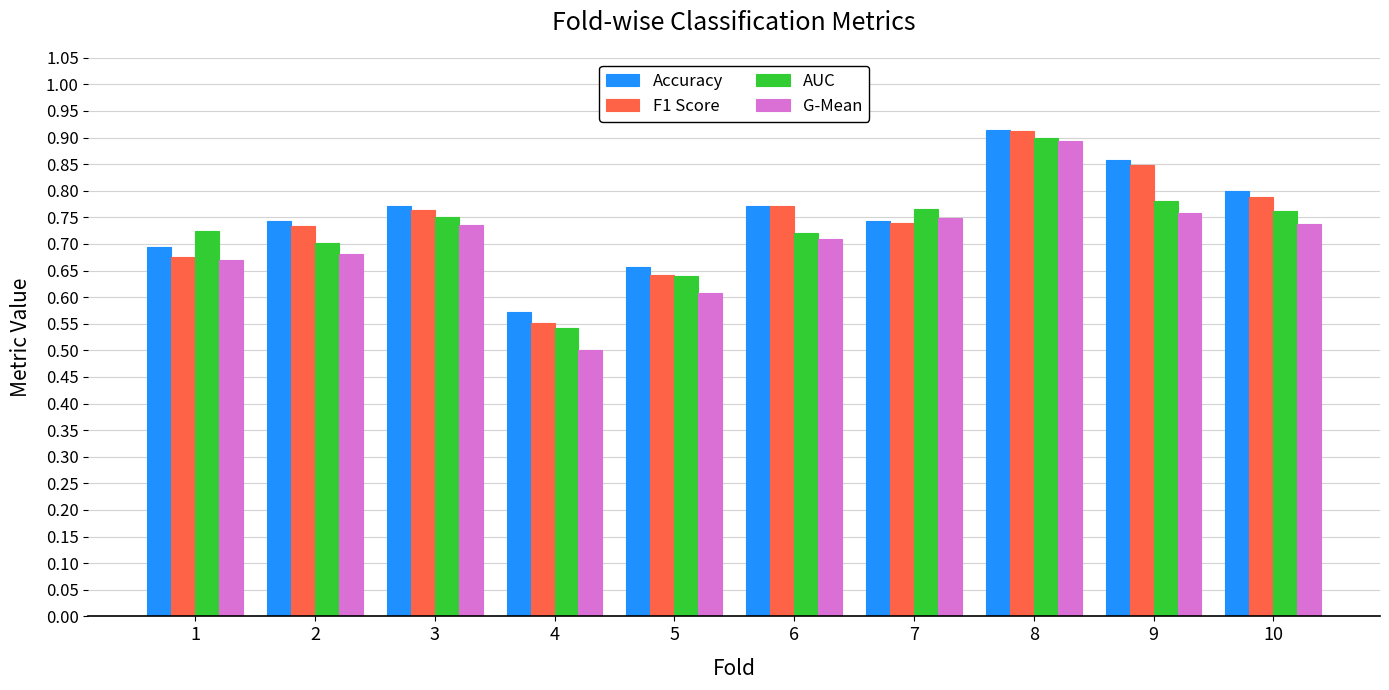

At which category does the chart reach its peak across all series?

8